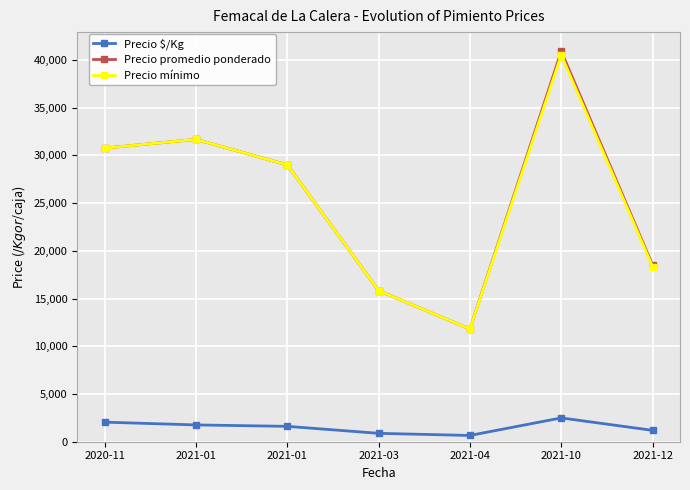

How many lines are shown in the chart?

3